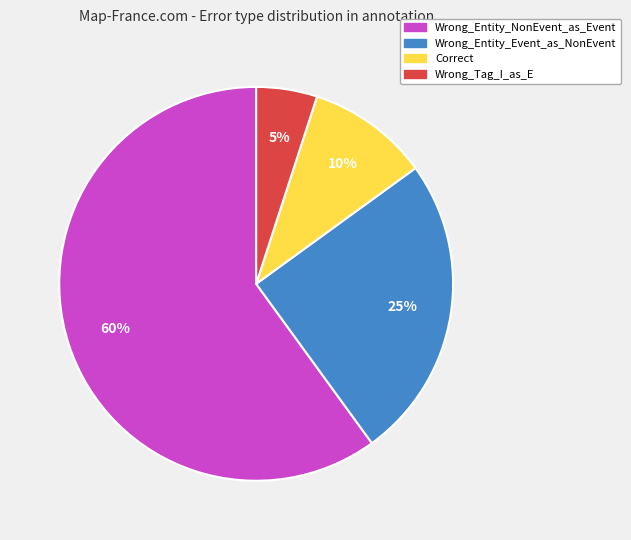

Approximately how many times larger is the value at Wrong_Tag_I_as_E compared to Correct?

0.5